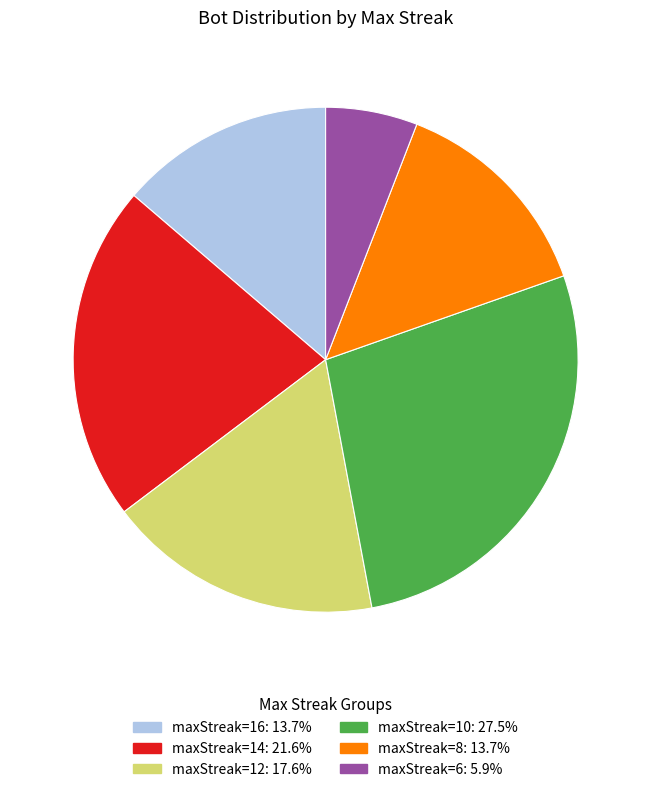

Is there a majority slice in this chart?

No